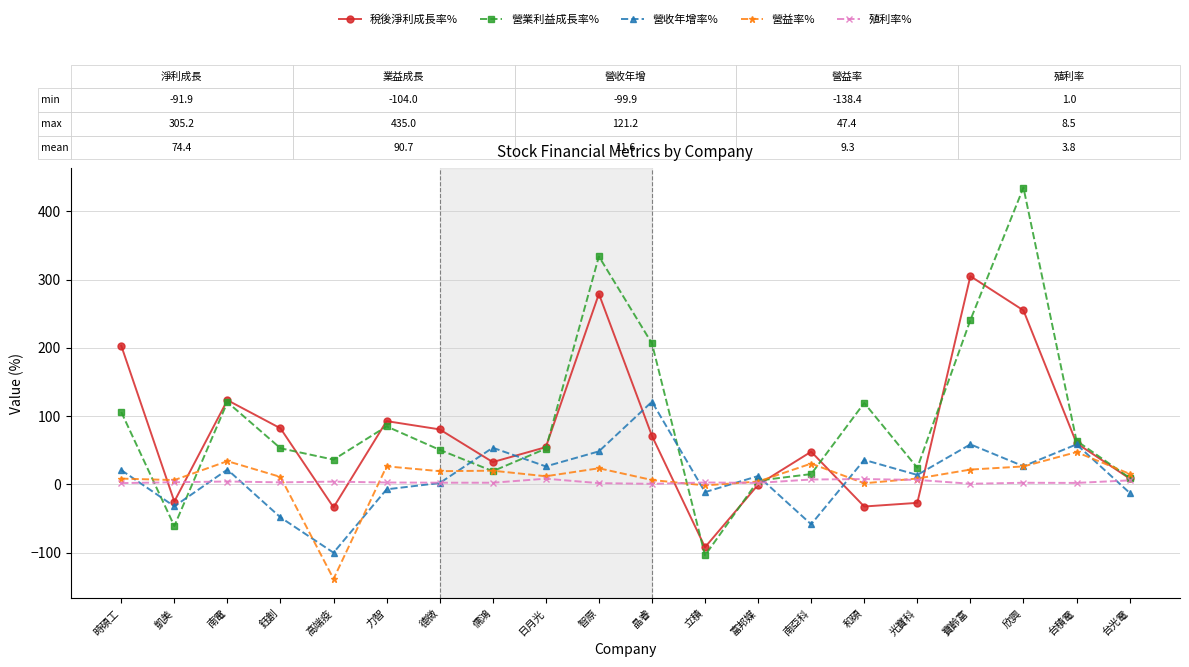

How many categories are shown in the chart?

20